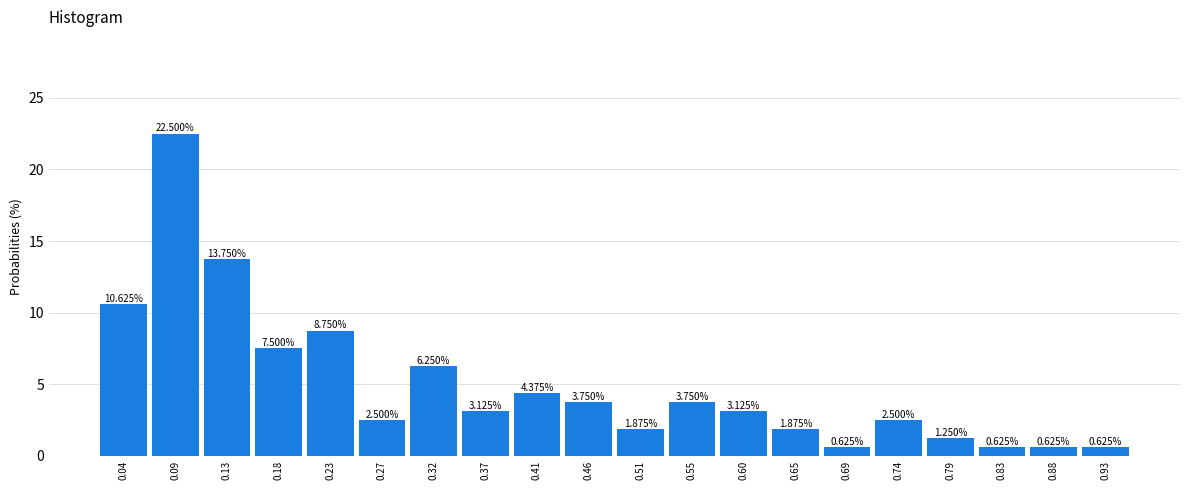

Reading left to right, list every bar in this chart as the range it spans on the x-axis followed by its height. The bar edges are not printed on the chart, so give them approximately, as read against the axis.

0.015 to 0.060: 10.625
0.060 to 0.110: 22.500
0.110 to 0.155: 13.750
0.155 to 0.200: 7.500
0.200 to 0.250: 8.750
0.250 to 0.295: 2.500
0.295 to 0.340: 6.250
0.340 to 0.390: 3.125
0.390 to 0.435: 4.375
0.435 to 0.485: 3.750
0.485 to 0.530: 1.875
0.530 to 0.575: 3.750
0.575 to 0.625: 3.125
0.625 to 0.670: 1.875
0.670 to 0.715: 0.625
0.715 to 0.765: 2.500
0.765 to 0.810: 1.250
0.810 to 0.855: 0.625
0.855 to 0.905: 0.625
0.905 to 0.950: 0.625